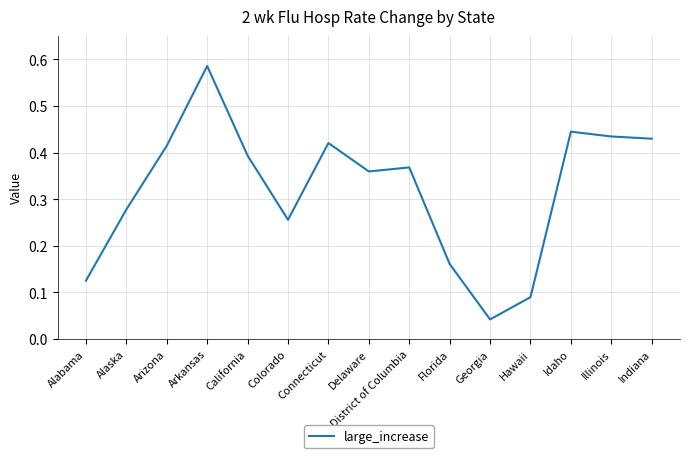

Which label corresponds to the smallest value in the chart?

Georgia